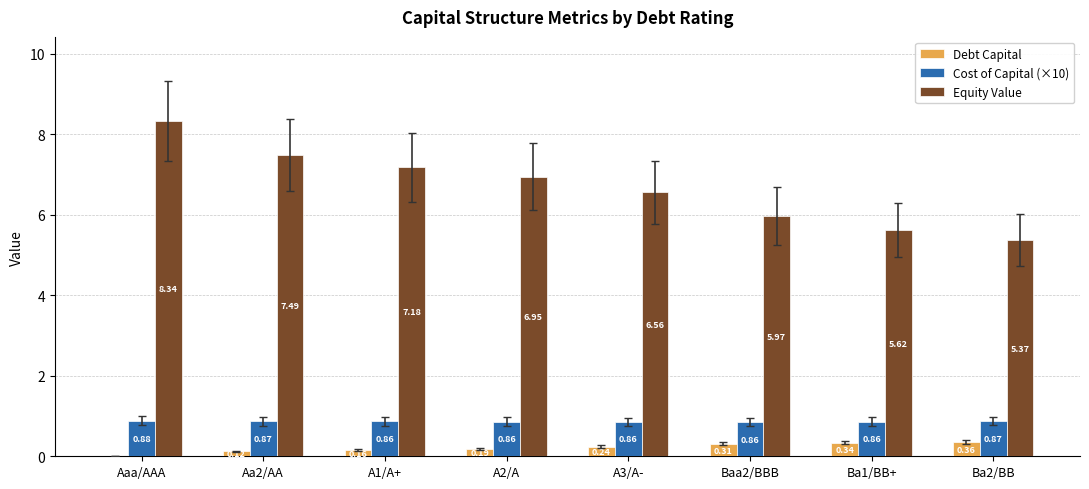

Which category has the highest value across all series?

Aaa/AAA